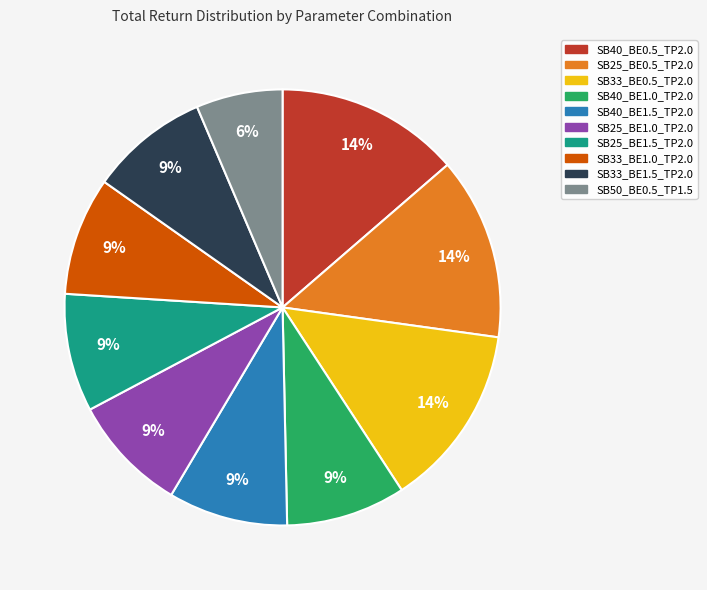

The SB33_BE1.0_TP2.0 slice represents 1% of the pie. True or false?

False